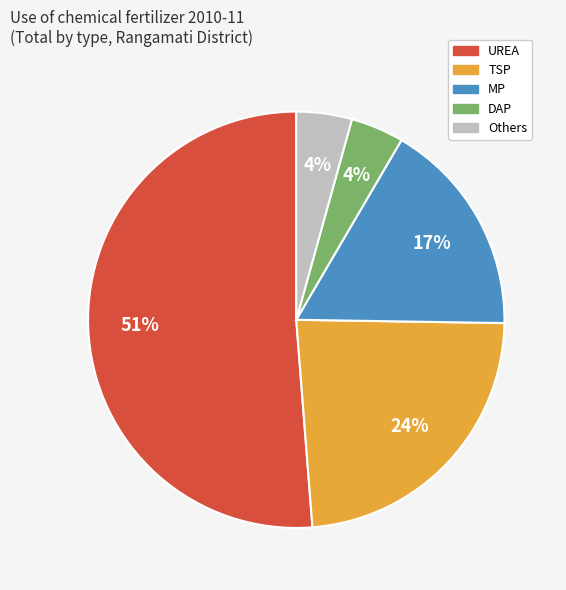

Which has a higher value, Others or MP?

MP